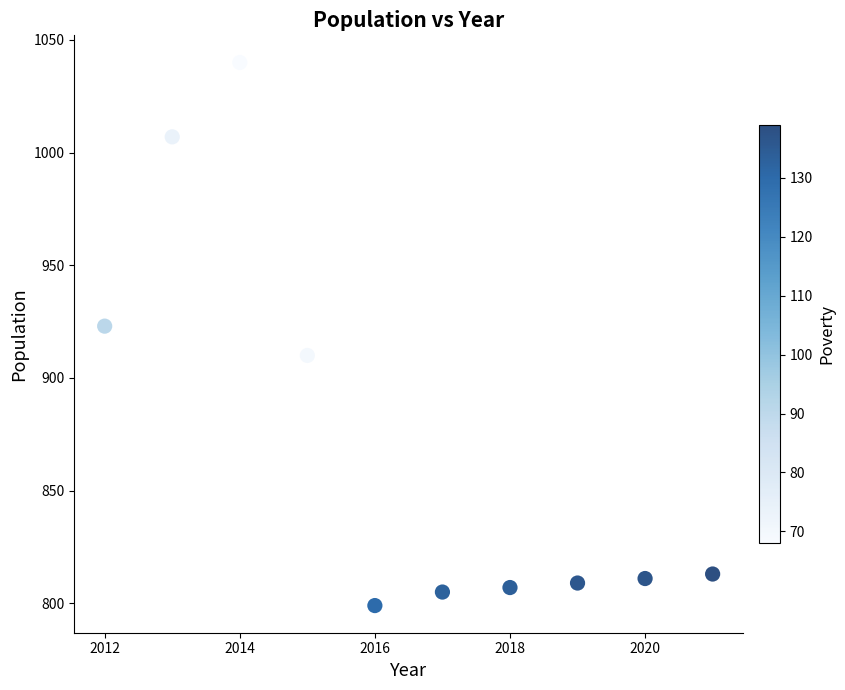

What is the range of Y values (max minus min)?

241